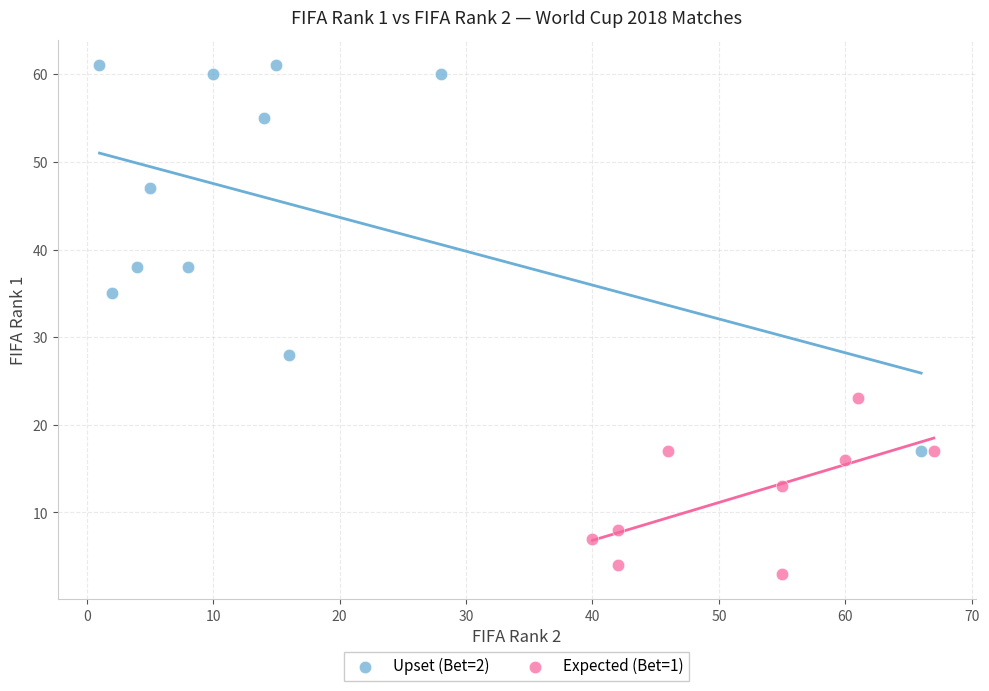

What are all the series names shown in the legend?

Upset (Bet=2), Expected (Bet=1)